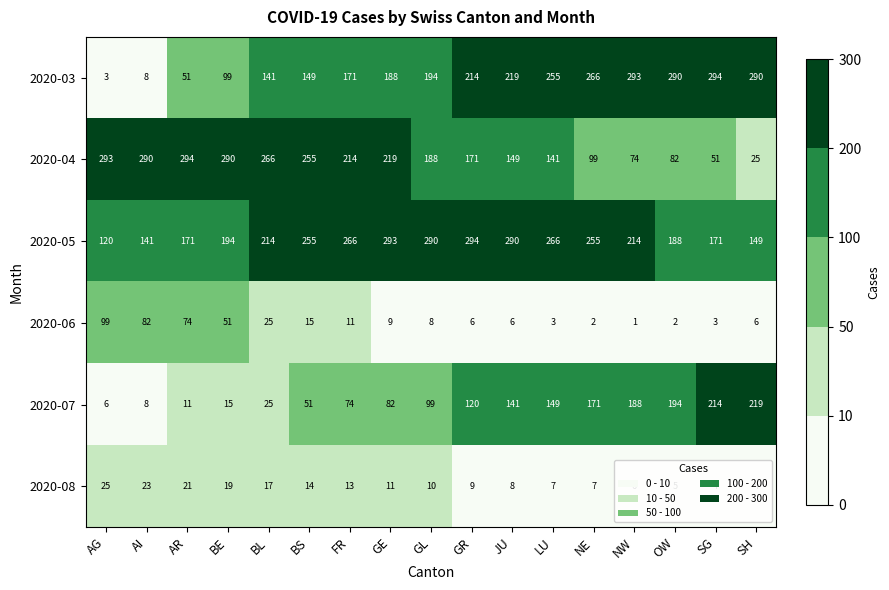

What is the maximum value shown in the chart?

294